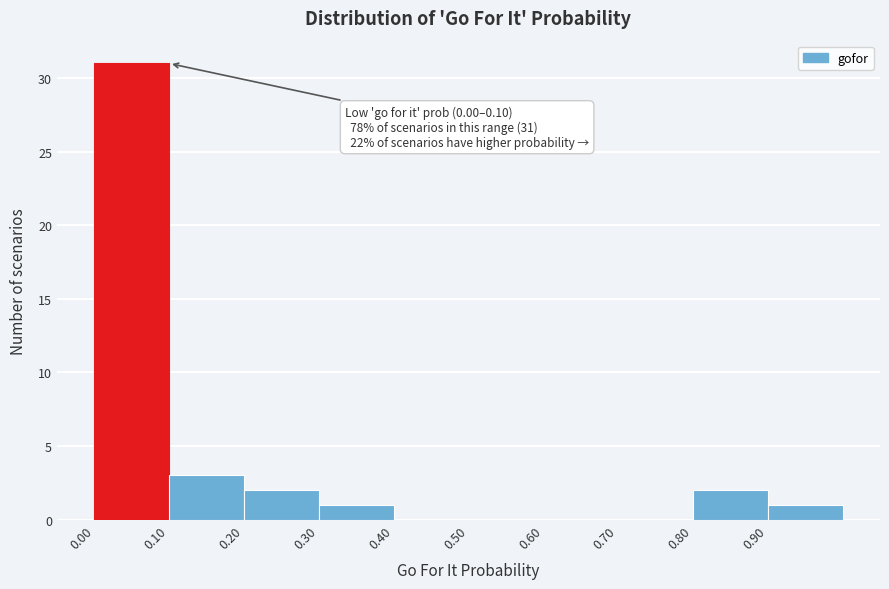

Which range on the x-axis has the tallest bar?

0.0 to 0.1